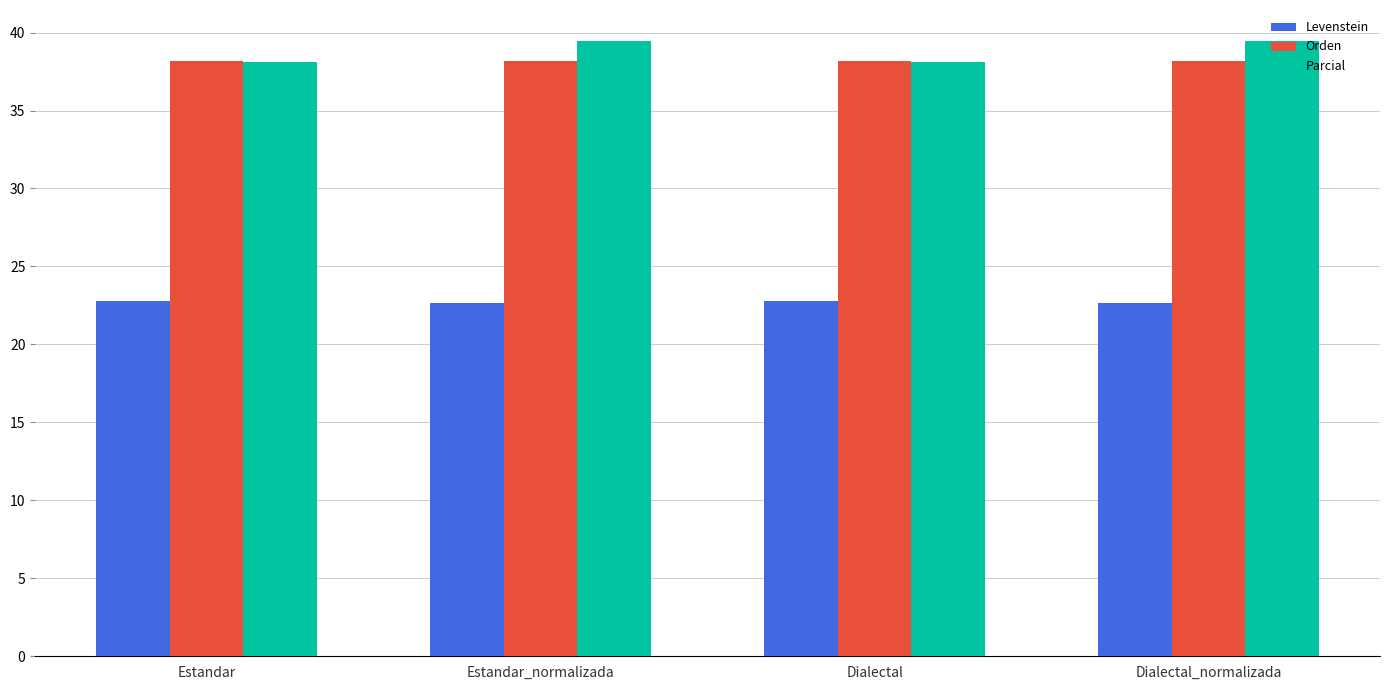

What is the value of the Orden bar at the 3rd from the left?

38.2